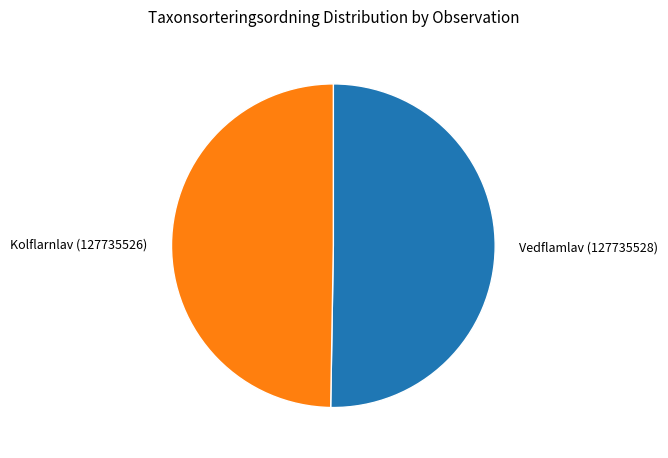

Count the number of slices in the pie.

2